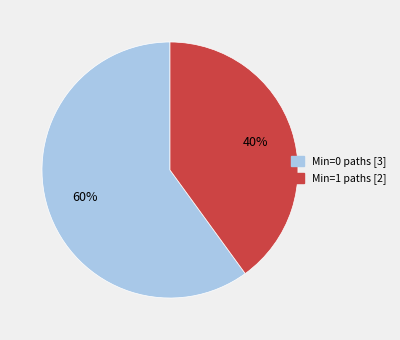

Does any single category account for the majority?

Yes